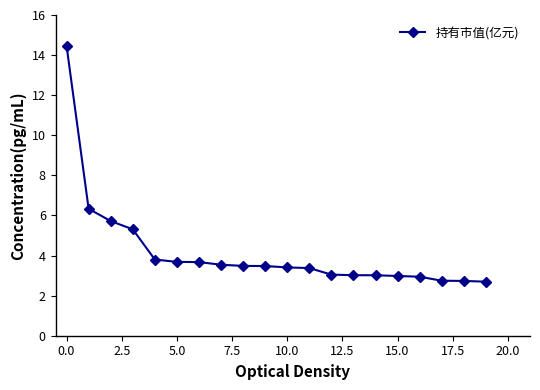

What is the average value?

4.2